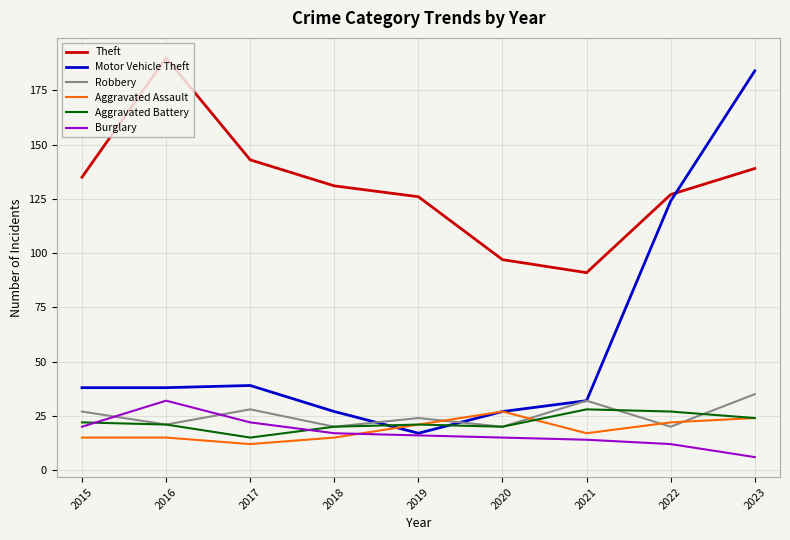

How many values in the Theft series are below 131?

4